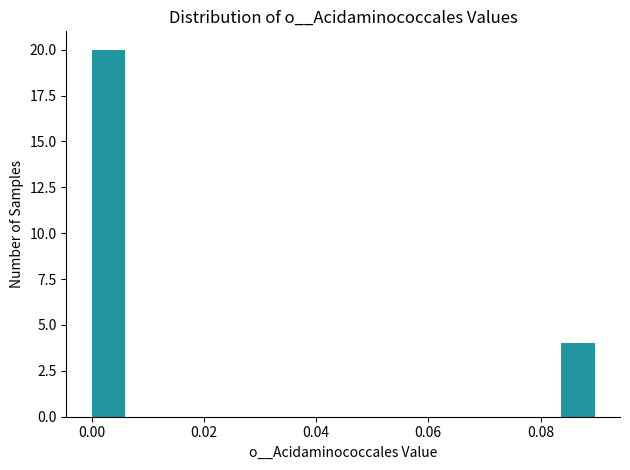

Read against the x-axis, roughly where is the centre of the tallest bar?

0.002